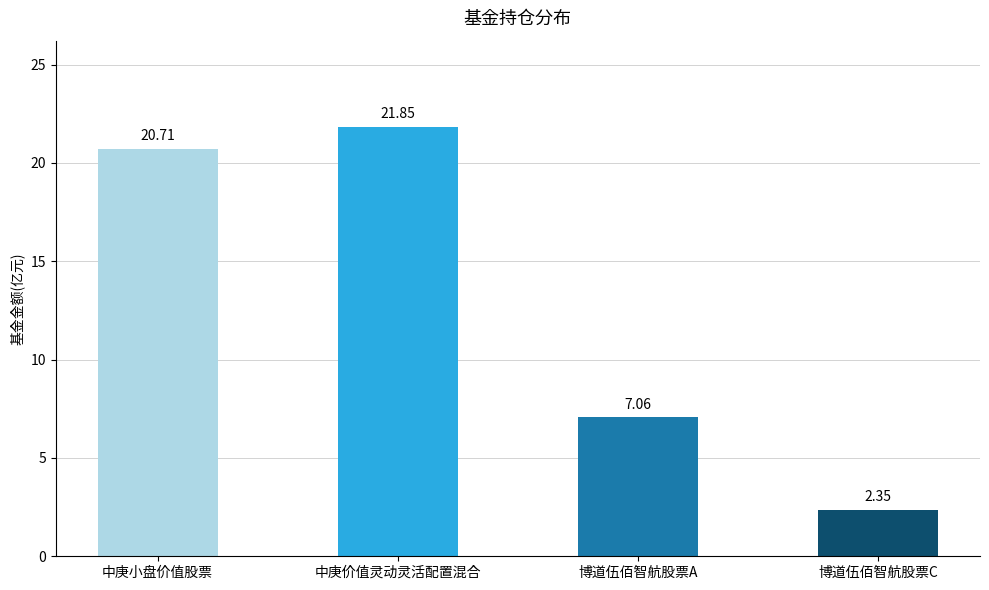

Which label corresponds to the largest value in the chart?

中庚价值灵动灵活配置混合